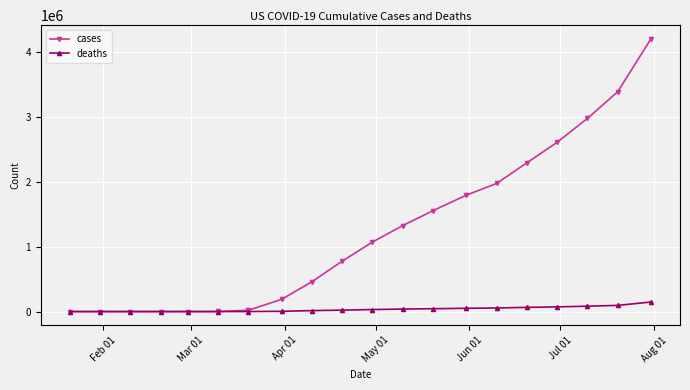

Count the number of data series in this chart.

2